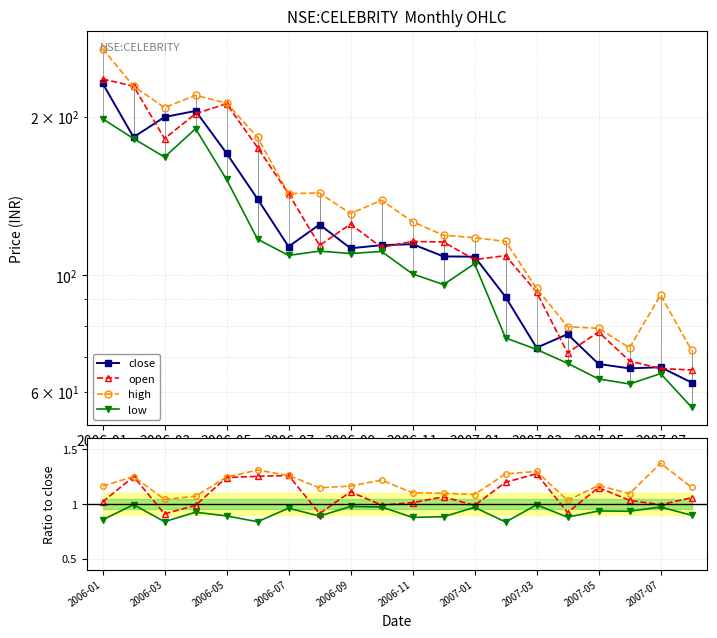

What is the highest value of the low series?

1.0